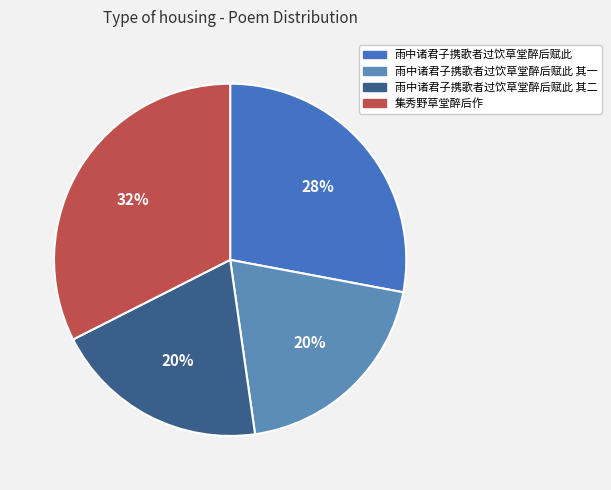

The 雨中诸君子携歌者过饮草堂醉后赋此 其一 slice represents 13% of the pie. True or false?

False